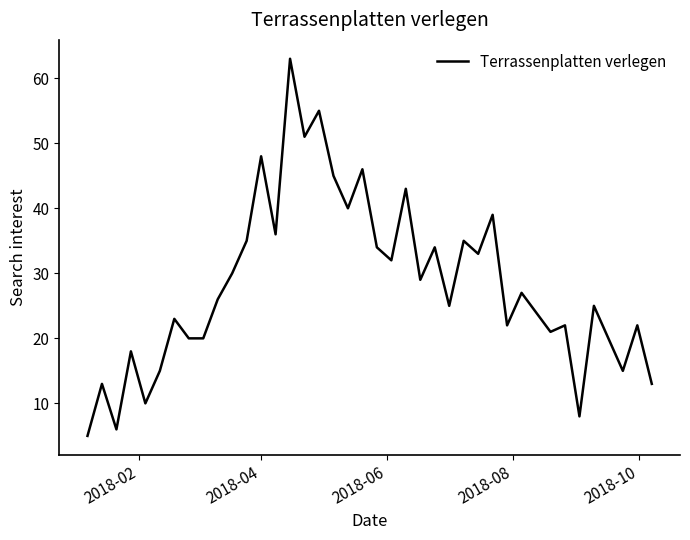

True or false: there are more than 1 points higher than both neighbors.

True